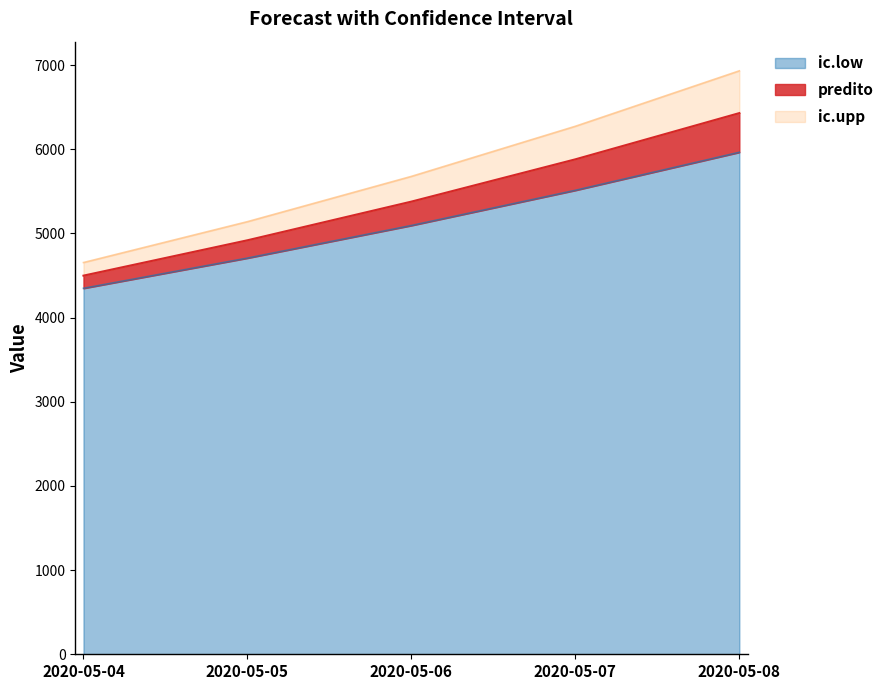

Rank the series at 2020-05-06 from lowest to highest value.

ic.low, predito, ic.upp